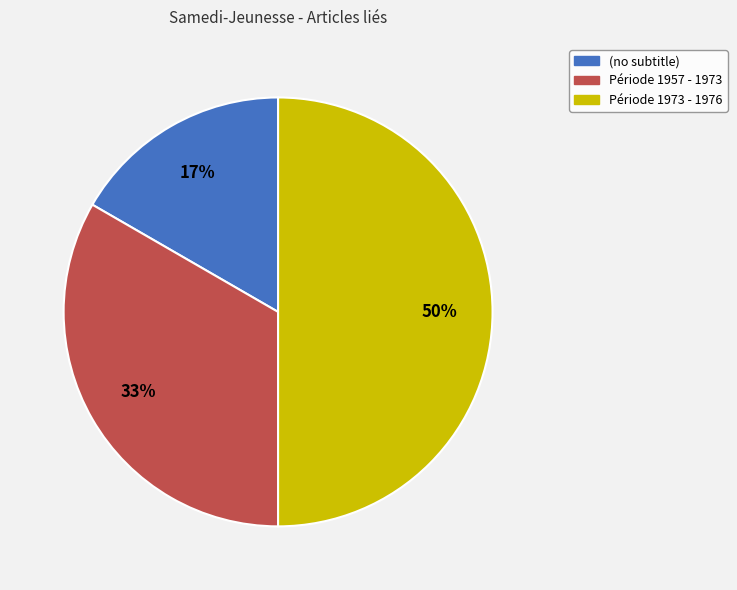

Is the sum of Période 1973 - 1976 and (no subtitle) greater than half?

Yes